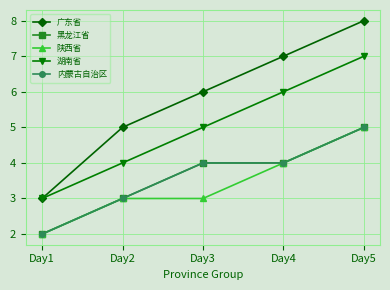

Rank the series at Day1 from lowest to highest value.

黑龙江省, 陕西省, 内蒙古自治区, 广东省, 湖南省